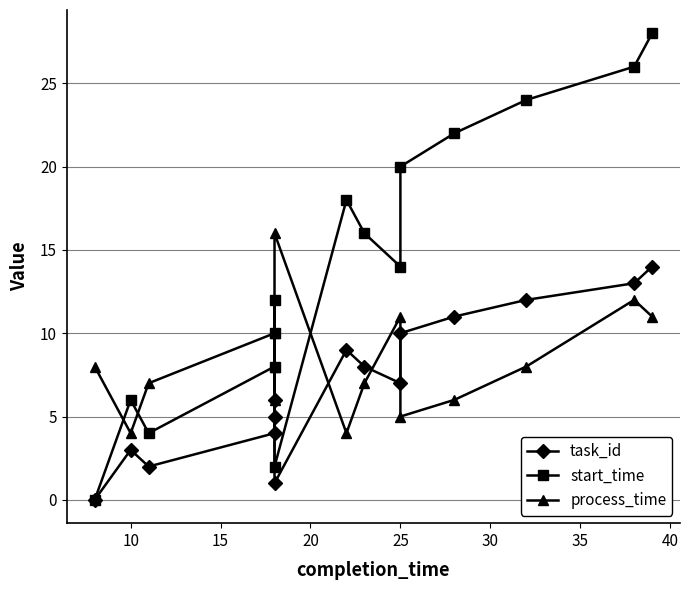

Count the number of data series in this chart.

3